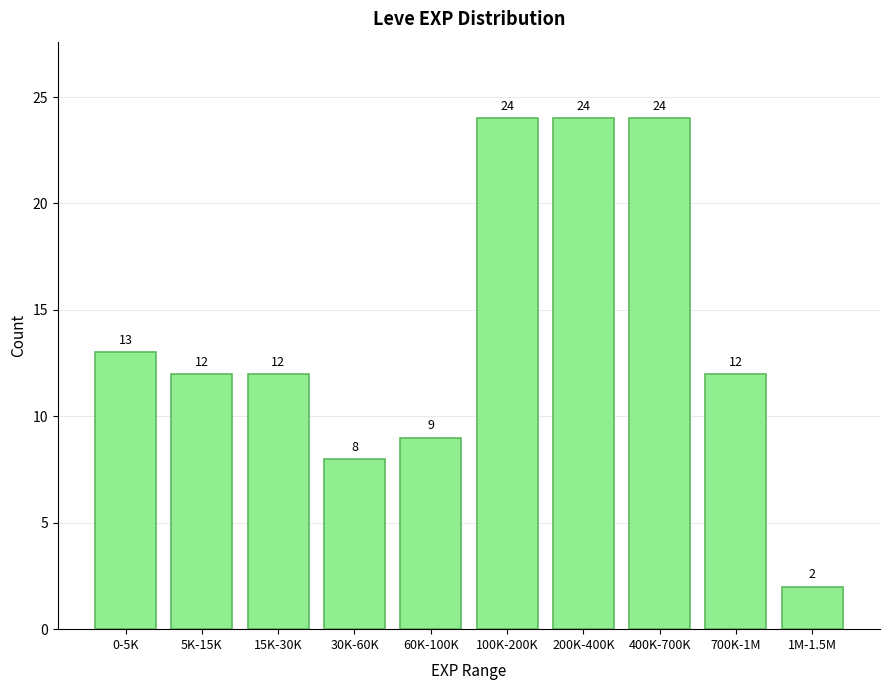

Reading left to right, extract all data points from this chart.

0-5K=13	5K-15K=12	15K-30K=12	30K-60K=8	60K-100K=9	100K-200K=24	200K-400K=24	400K-700K=24	700K-1M=12	1M-1.5M=2